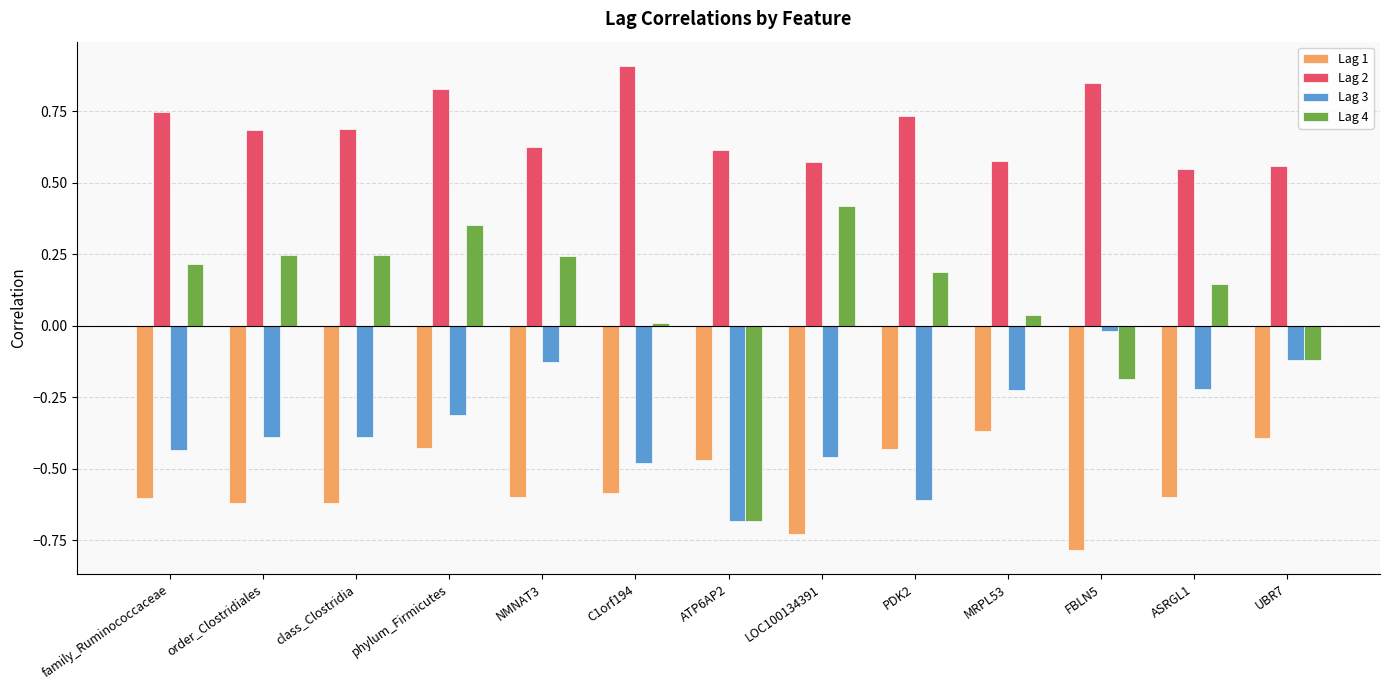

Which series has the largest total across all categories?

Lag 2